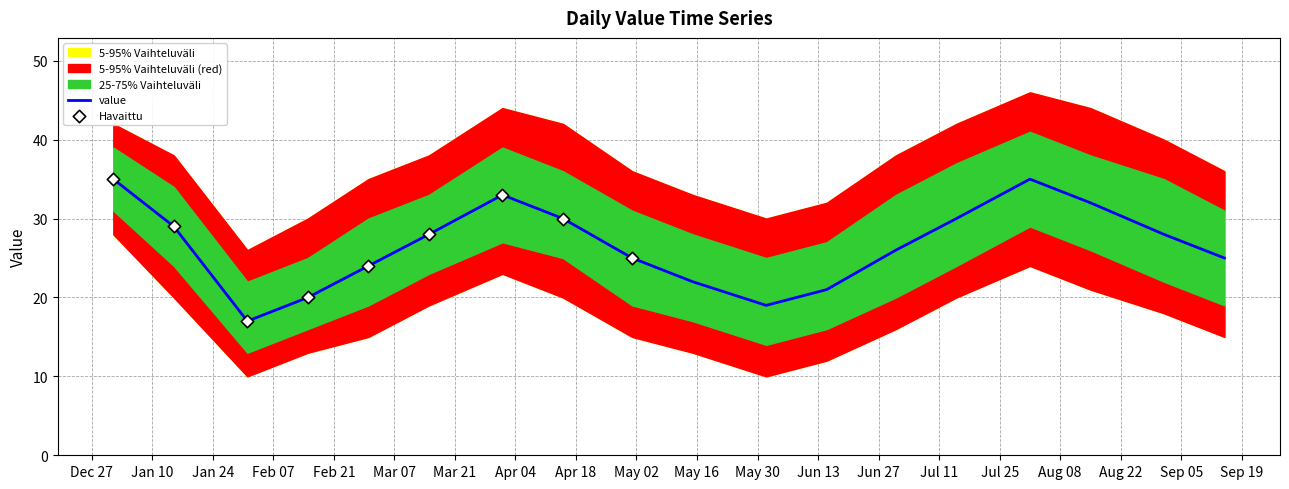

Which series has the largest total across all categories?

band_95_upper